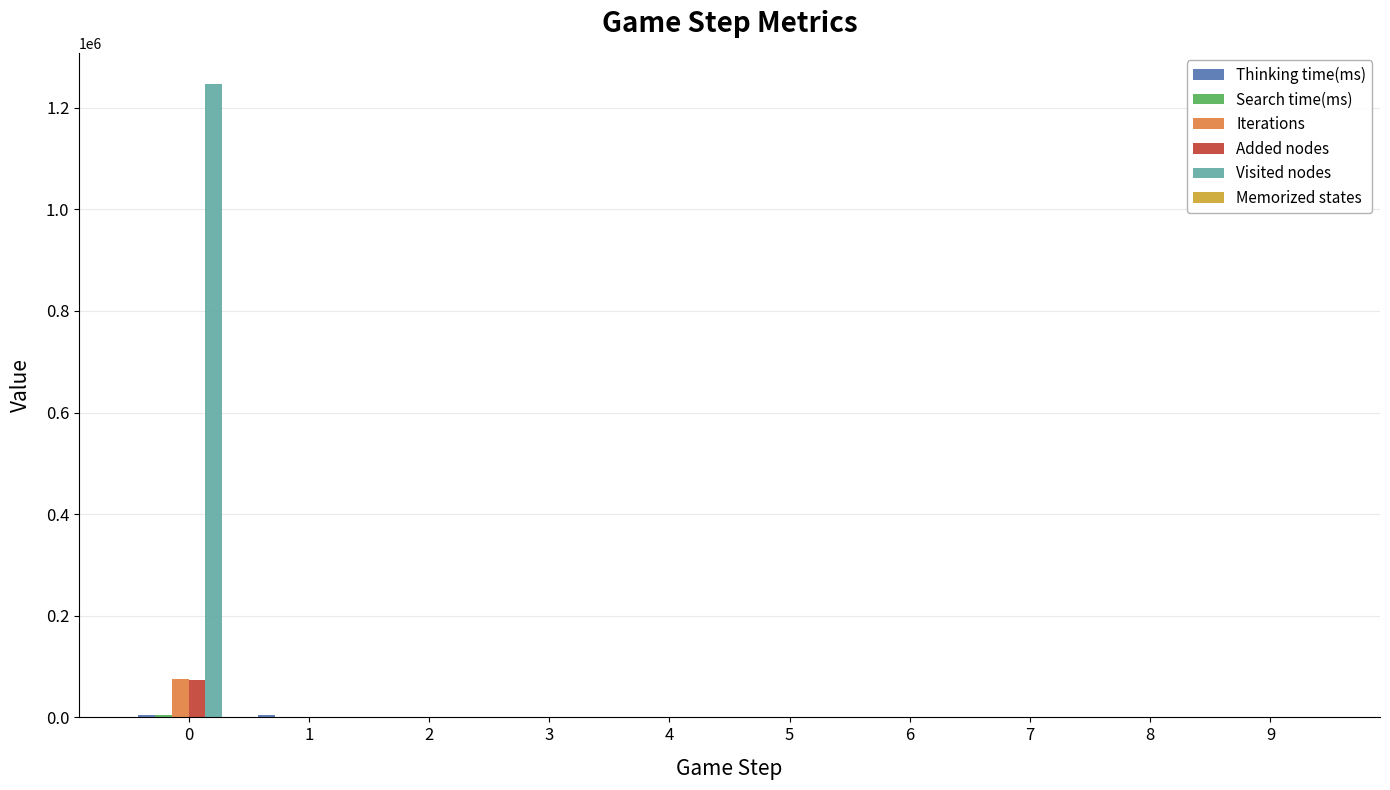

Which series has the largest total across all categories?

Visited nodes